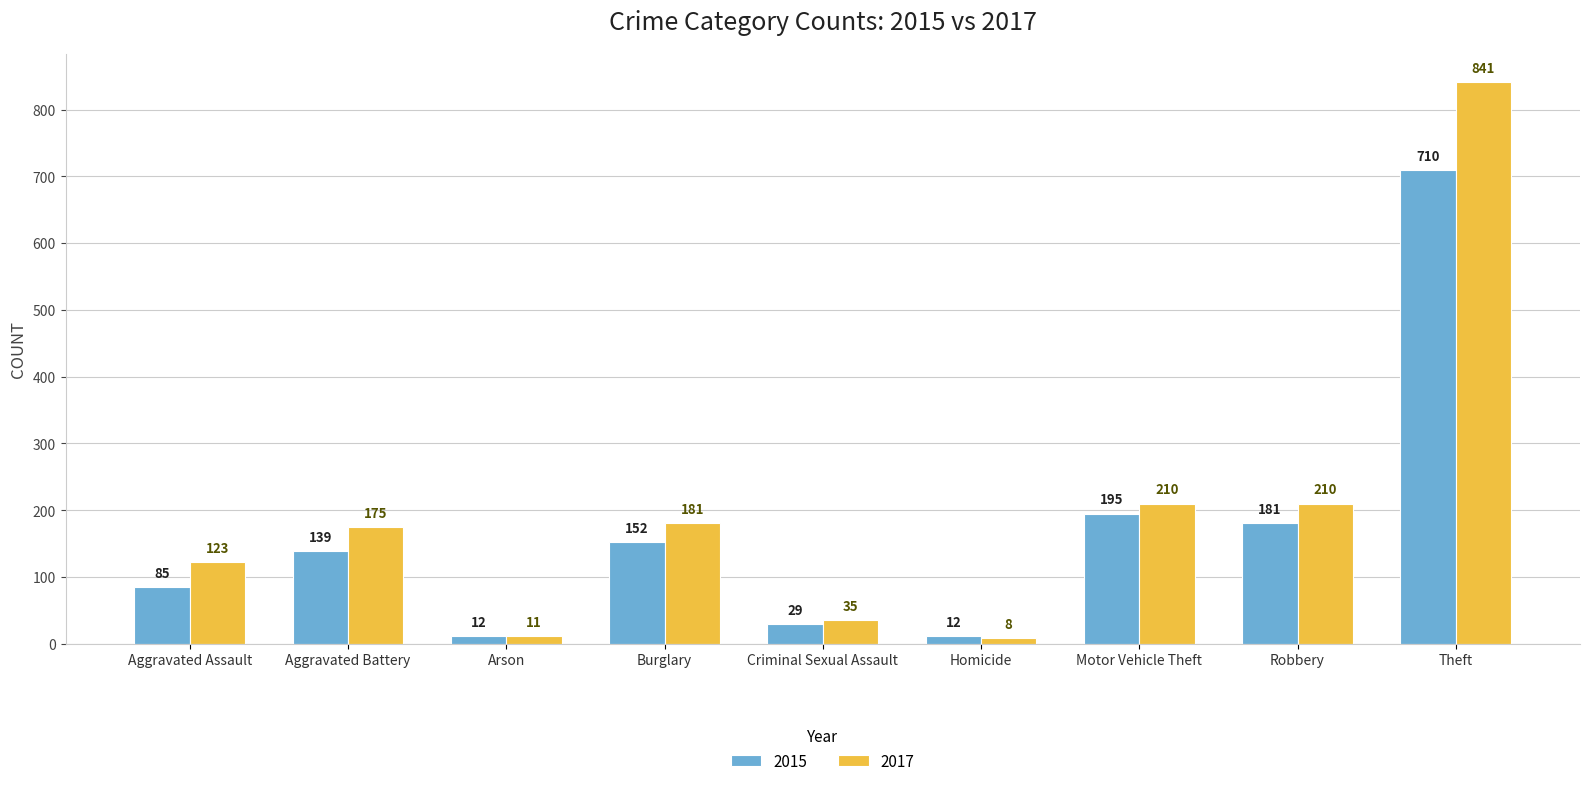

How many data points does each series have?

9